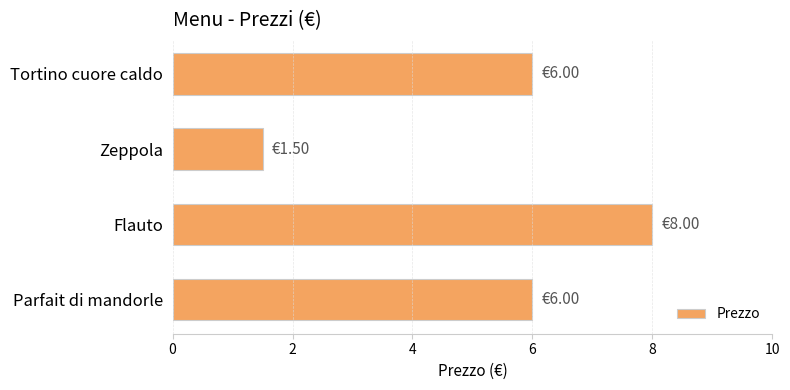

What is the sum of all values?

21.5